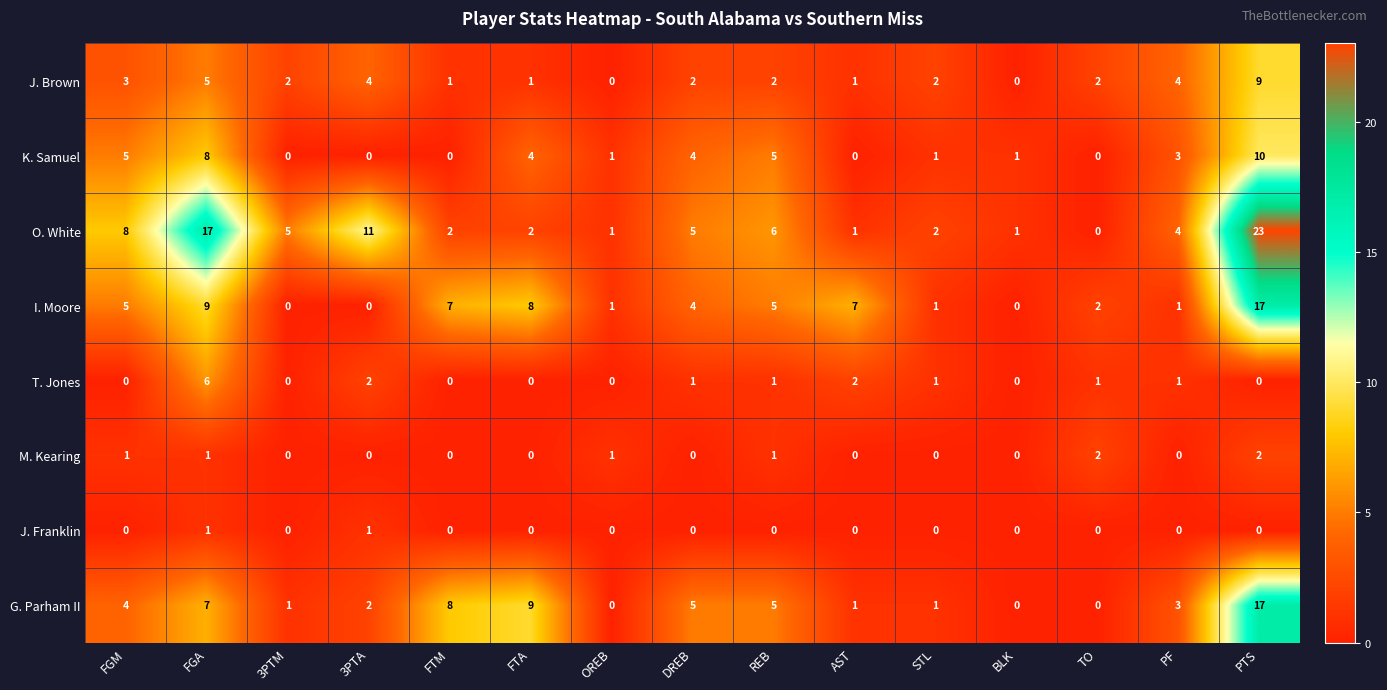

Which series changed the most between FGA and PF?

O. White